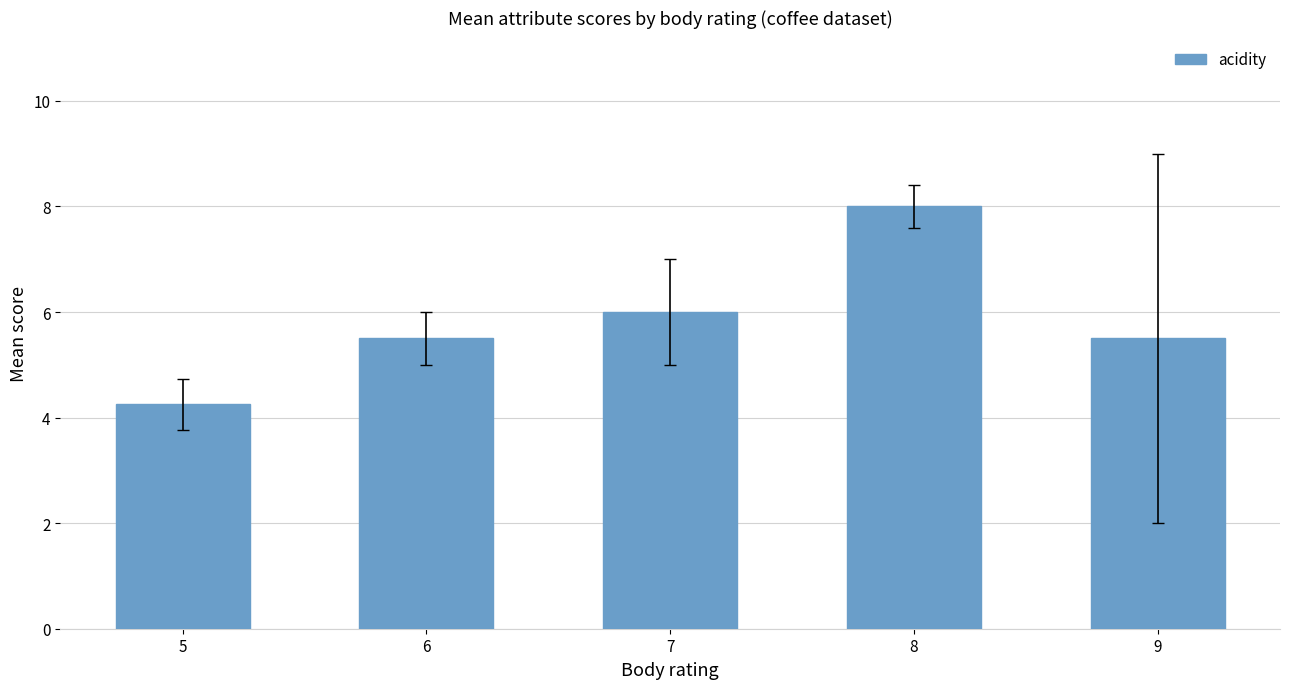

Is it true that the value at 8 is 5.0?

False